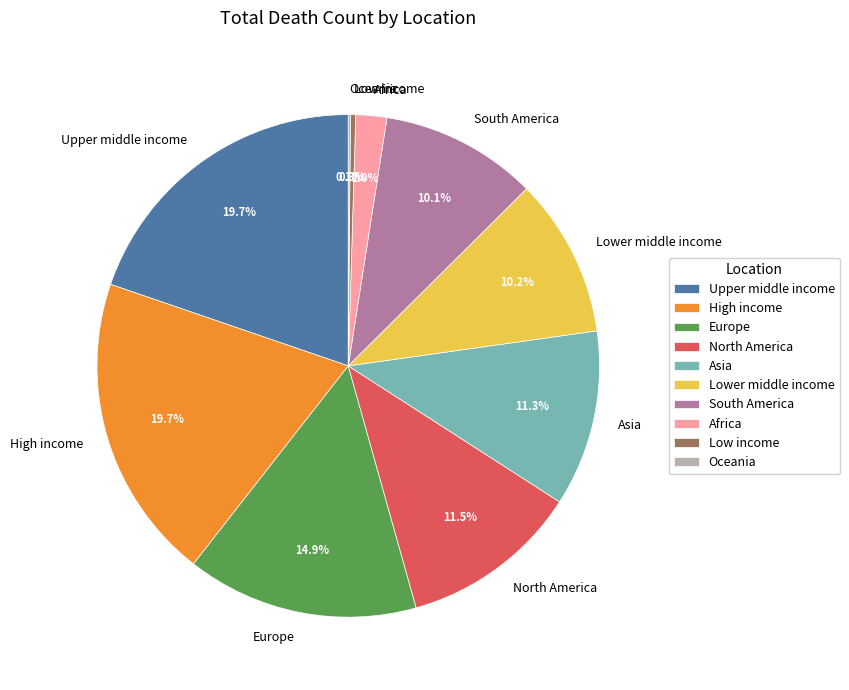

Does any single category account for the majority?

No